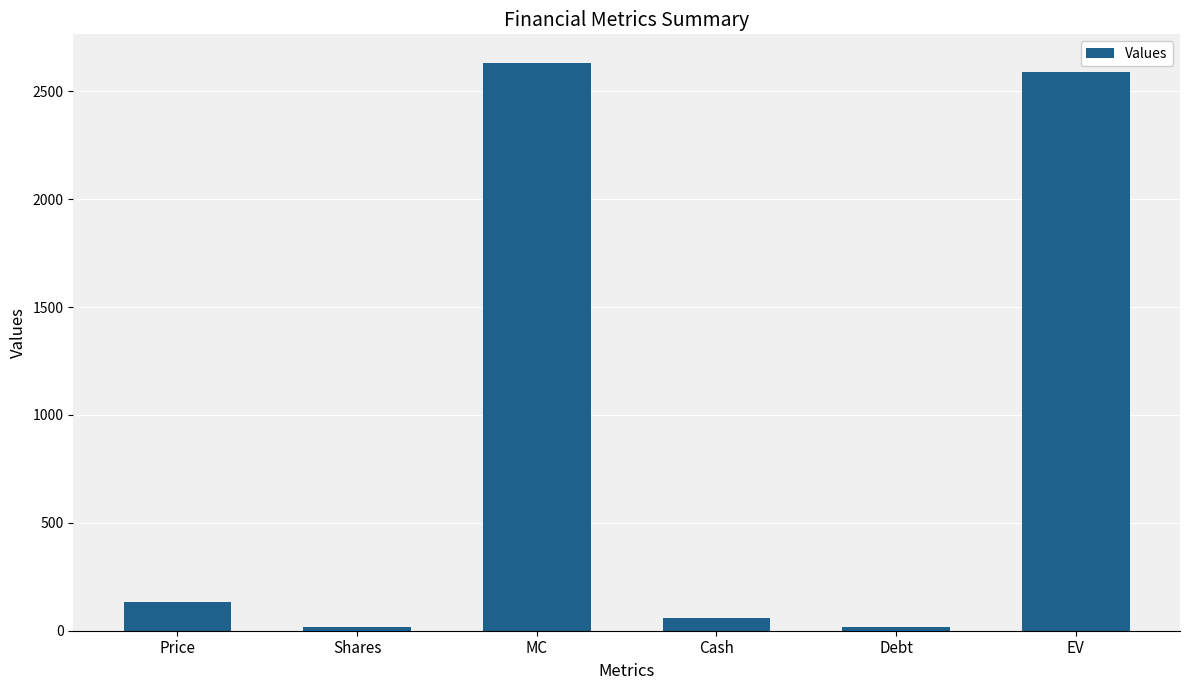

The chart shows a value of 221.6 at Price. True or false?

False